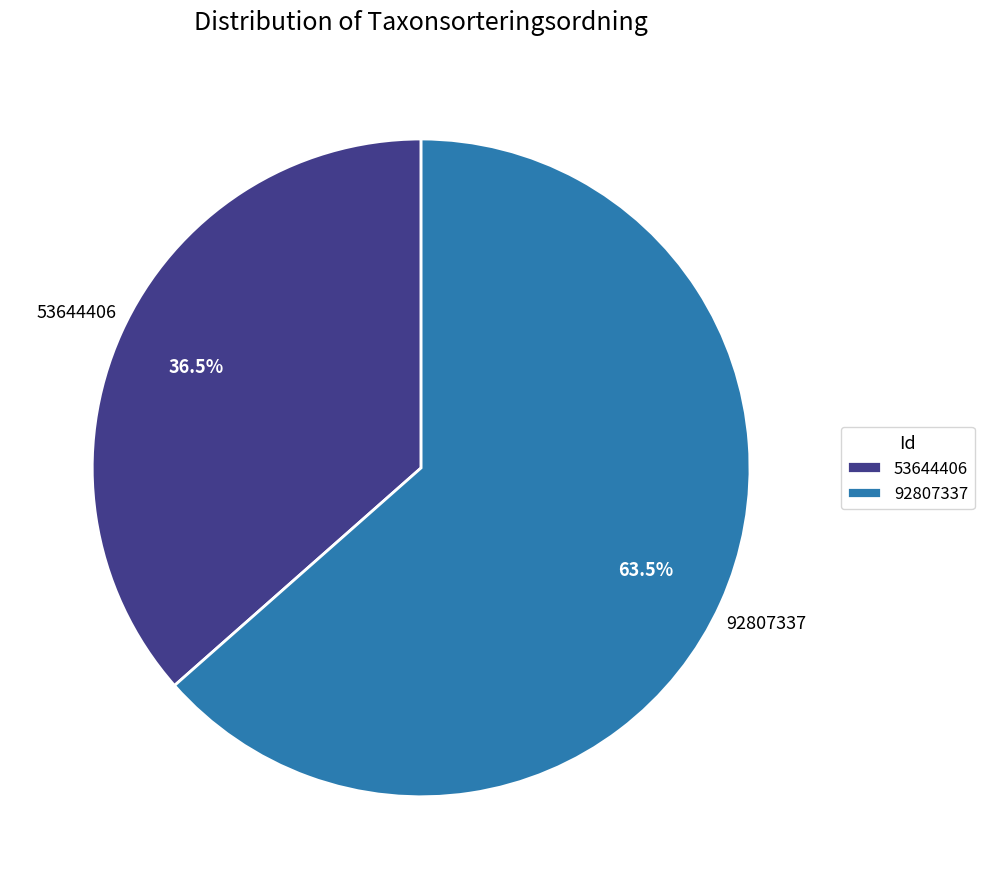

What is the smallest slice in the pie chart?

53644406